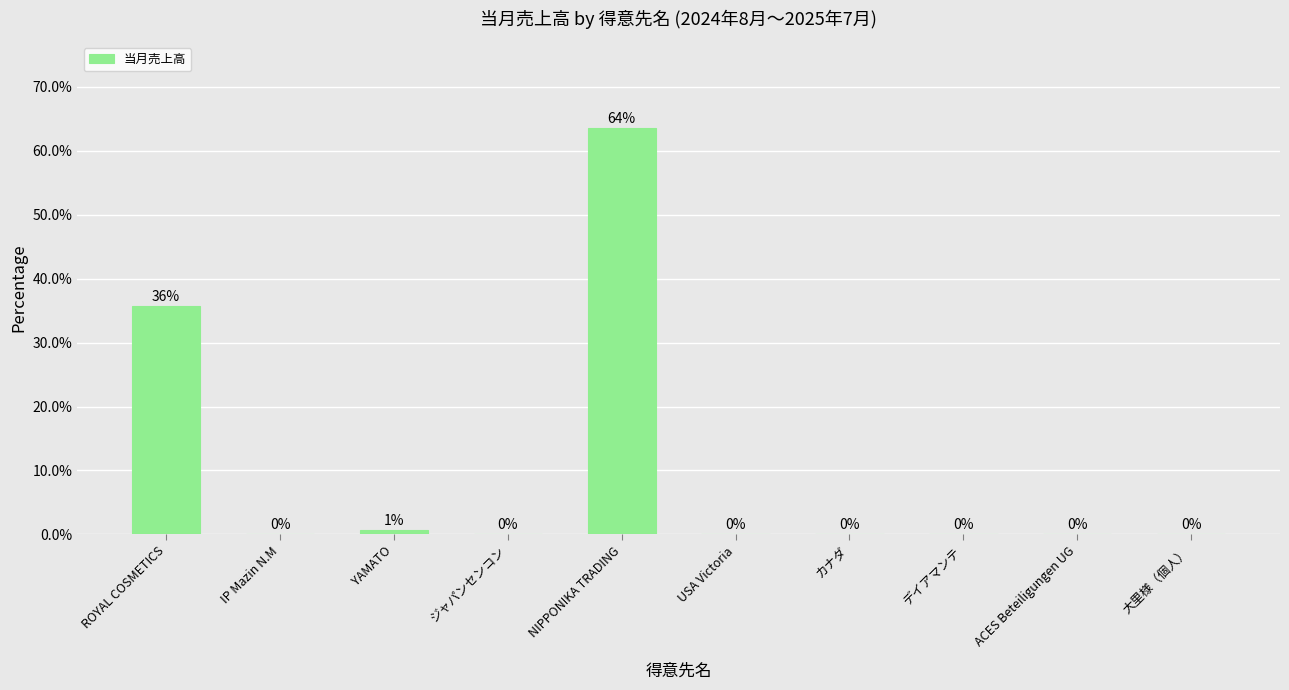

True or false: the data shows 35.7 at ROYAL COSMETICS.

True